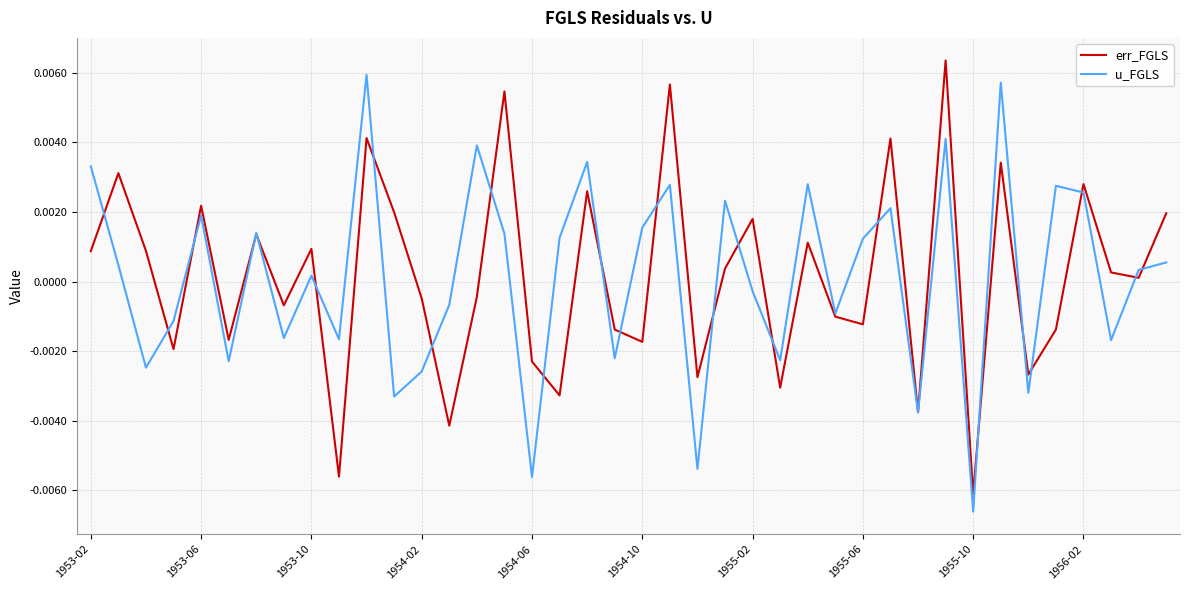

After their last crossing, which series has the higher values: err_FGLS or u_FGLS?

err_FGLS